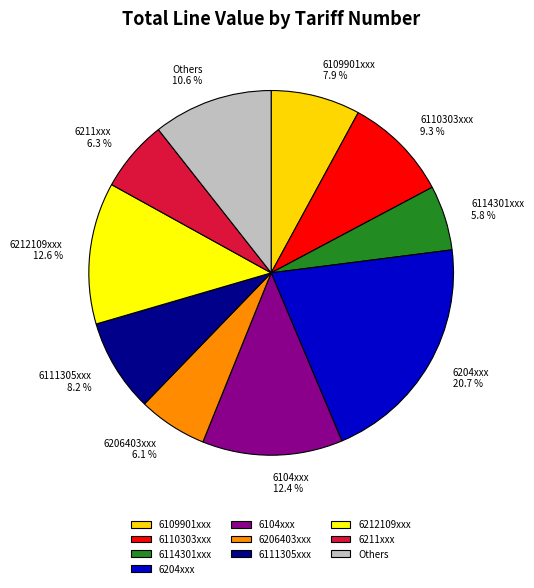

Does Others account for over 50% of the chart?

No